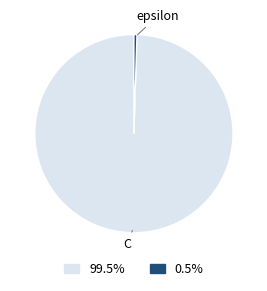

Does any single category account for the majority?

Yes